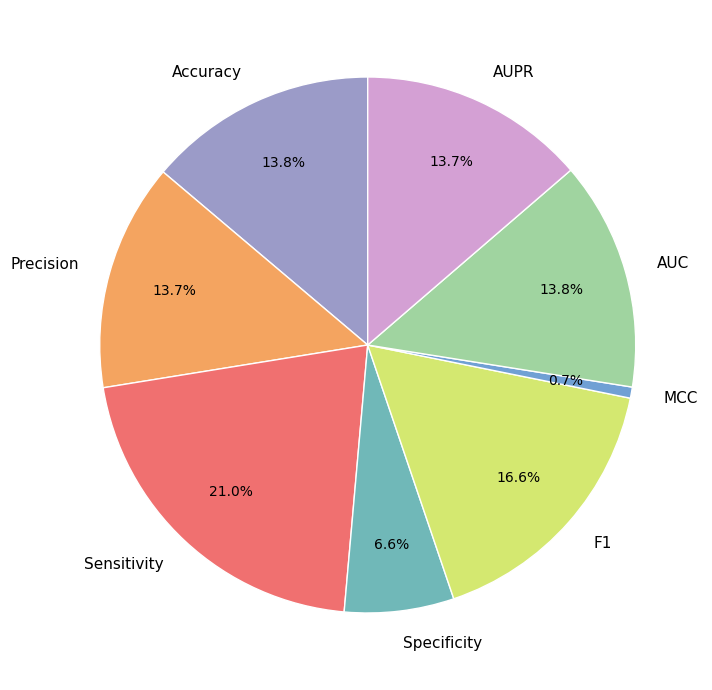

Does Specificity account for over 50% of the chart?

No